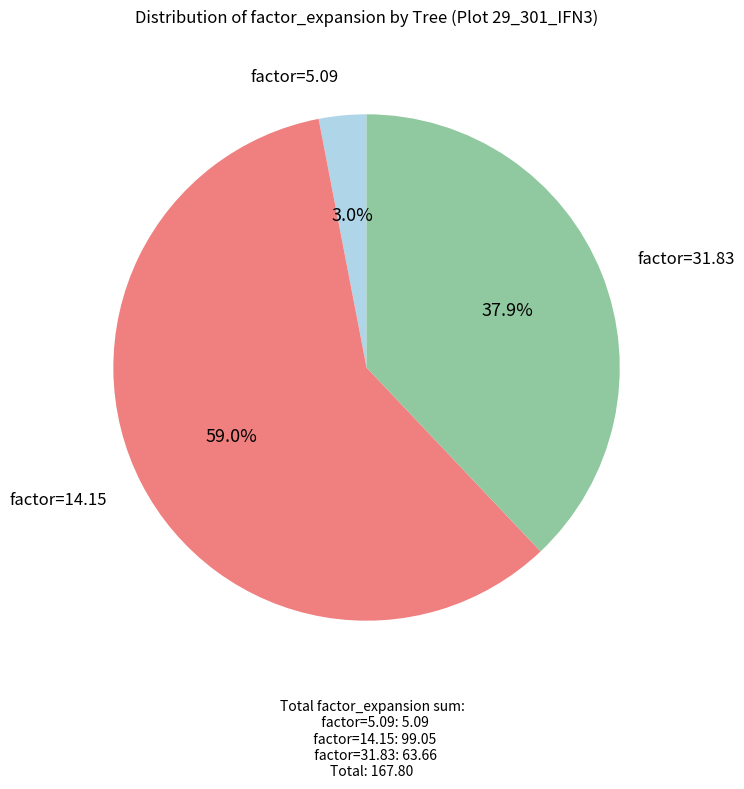

Is there a majority slice in this chart?

Yes